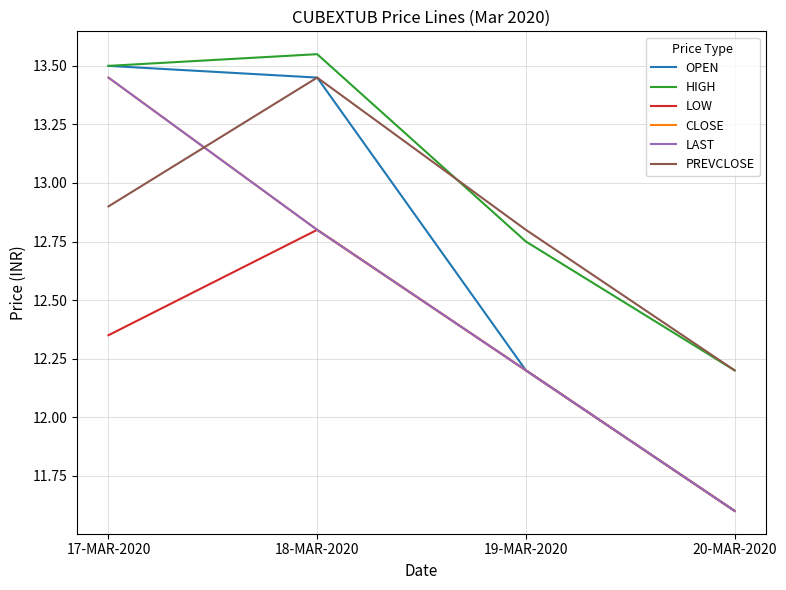

Is this an area chart (filled region under the line)?

No